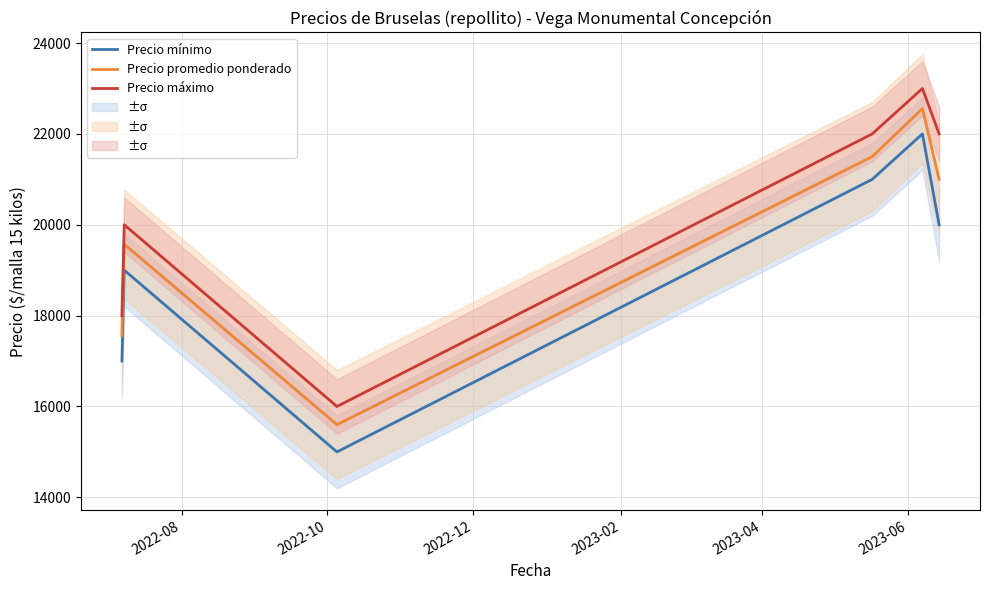

Reading left to right, transcribe all the data shown in this chart.

Precio mínimo: 17000	19000	15000	21000	22000	20000
Precio promedio ponderado: 17556	19571	15600	21500	22556	21000
Precio máximo: 18000	20000	16000	22000	23000	22000